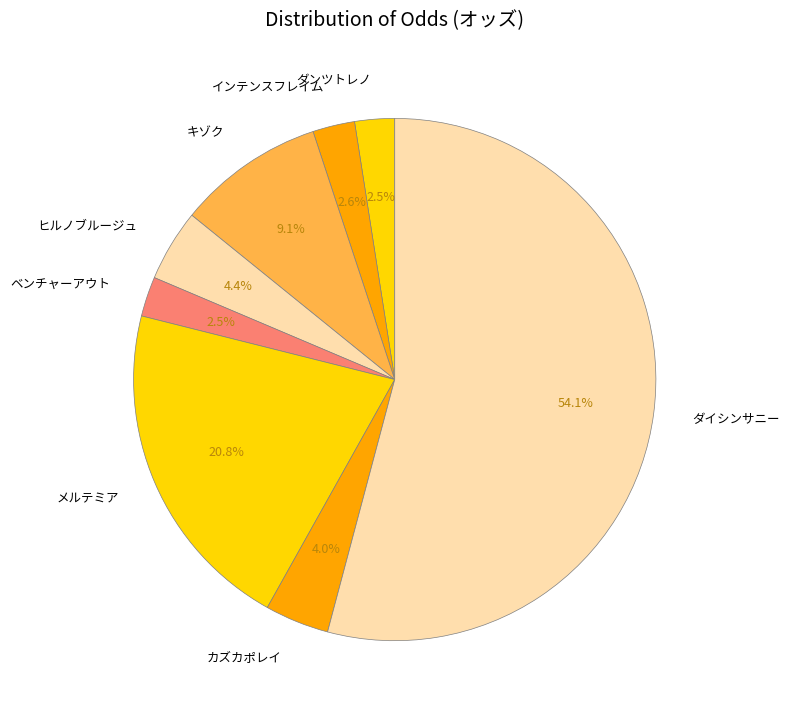

Between キゾク and ダンツトレノ, which is larger?

キゾク